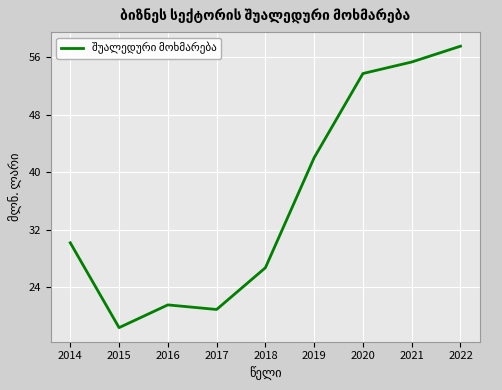

Where is the first local maximum?

2016